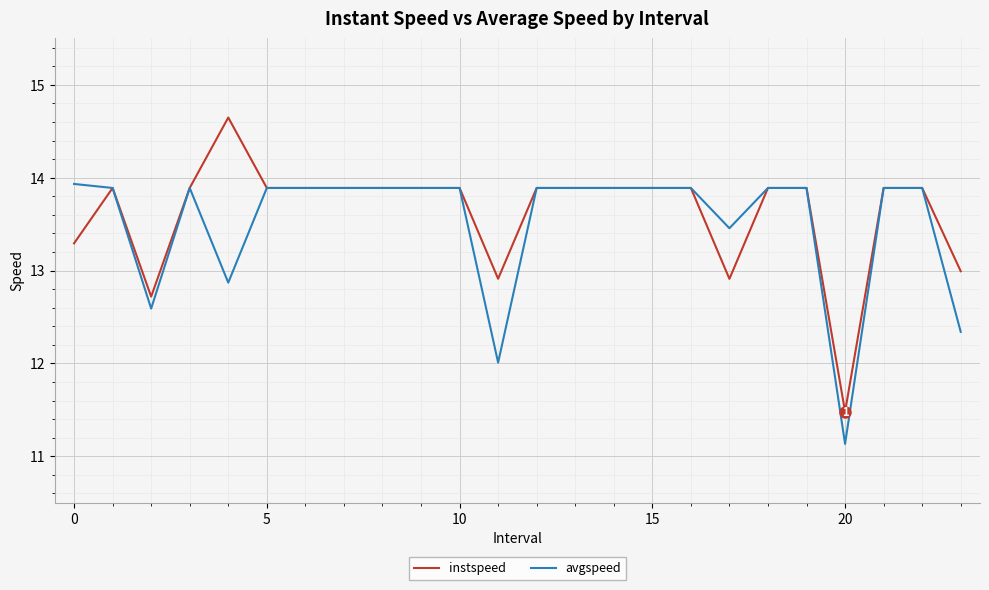

Reading right to left, transcribe all the data shown in this chart.

instspeed: 13.0	13.9	13.9	11.5	13.9	13.9	12.9	13.9	13.9	13.9	13.9	13.9	12.9	13.9	13.9	13.9	13.9	13.9	13.9	14.6	13.9	12.7	13.9	13.3
avgspeed: 12.3	13.9	13.9	11.1	13.9	13.9	13.5	13.9	13.9	13.9	13.9	13.9	12.0	13.9	13.9	13.9	13.9	13.9	13.9	12.9	13.9	12.6	13.9	13.9